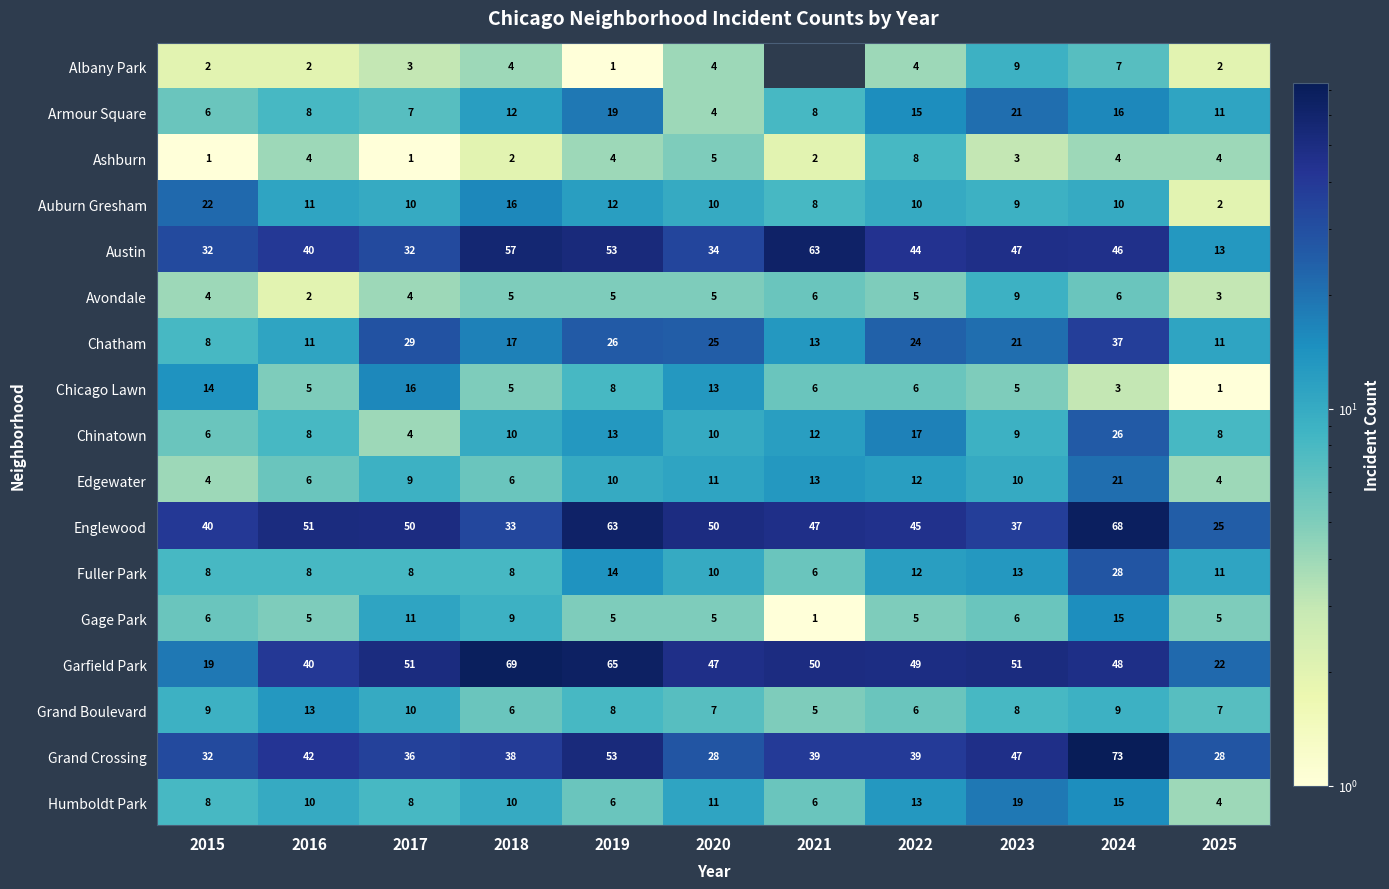

Count the number of data series in this chart.

17